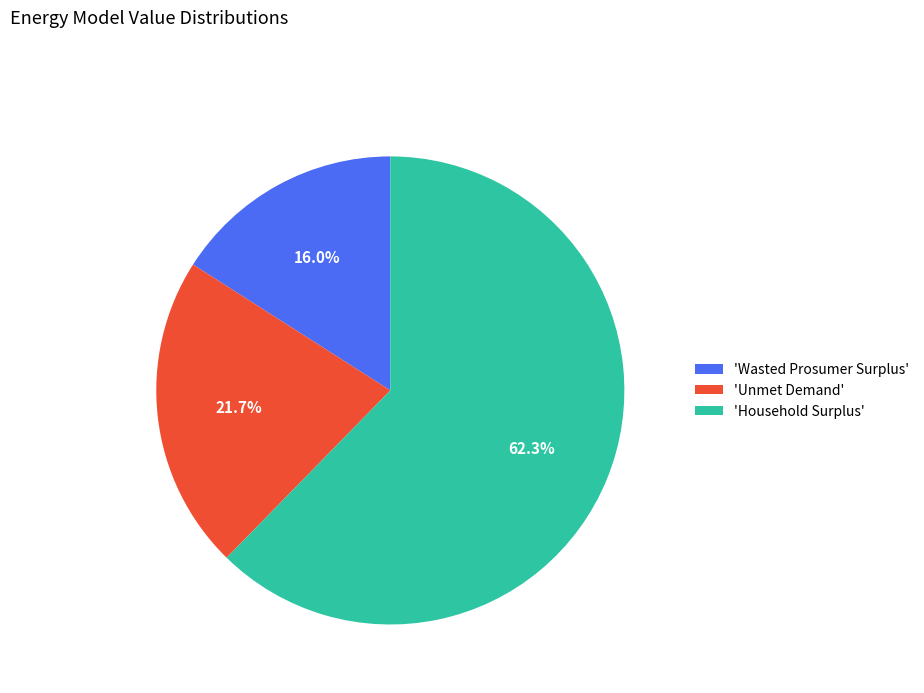

What percentage is NOT represented by 'Unmet Demand'?

78.3%